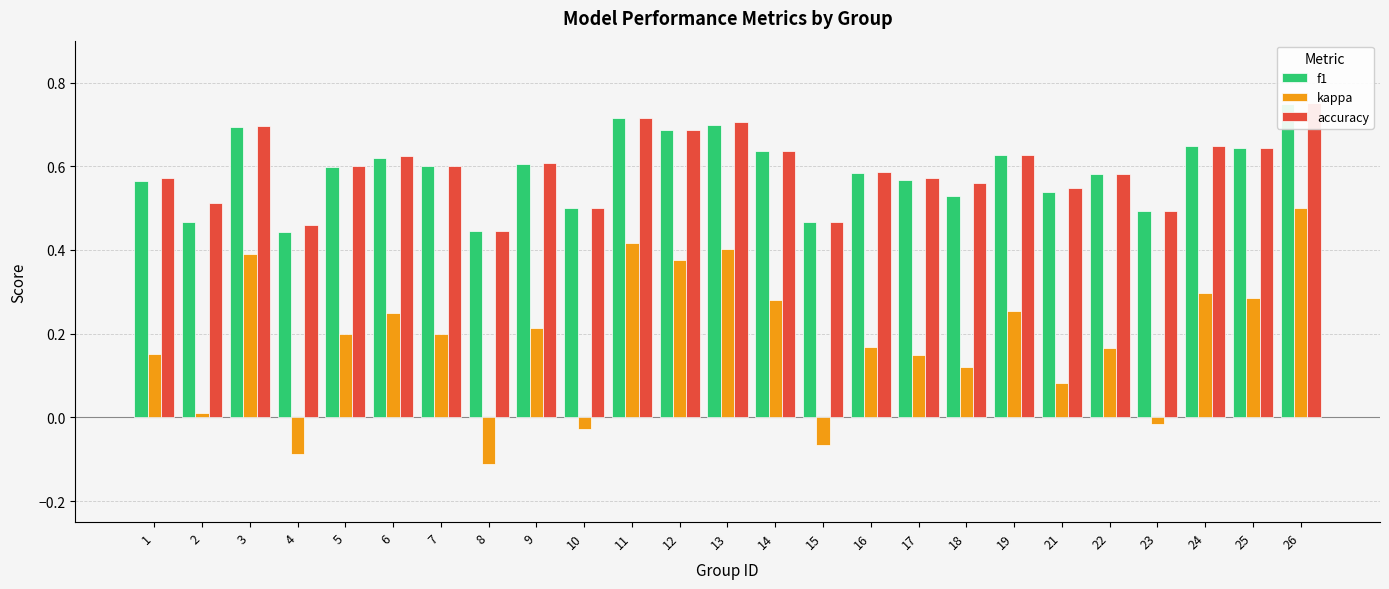

What are all the series names shown in the legend?

f1, kappa, accuracy